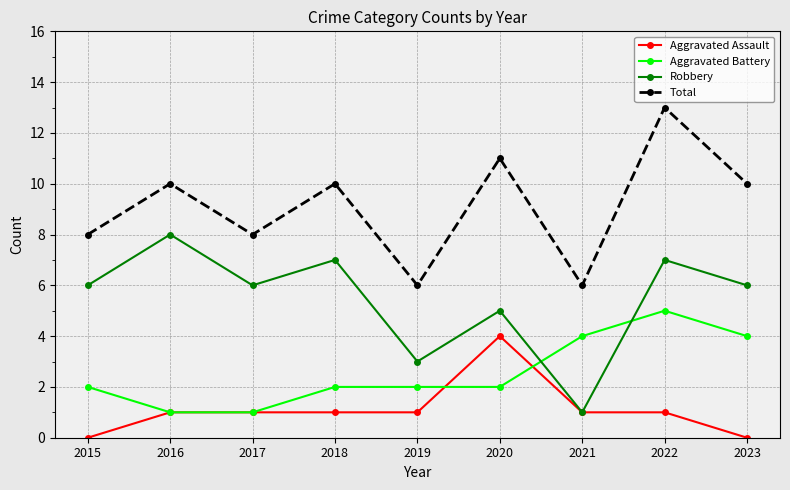

Which series has the largest total across all categories?

Total